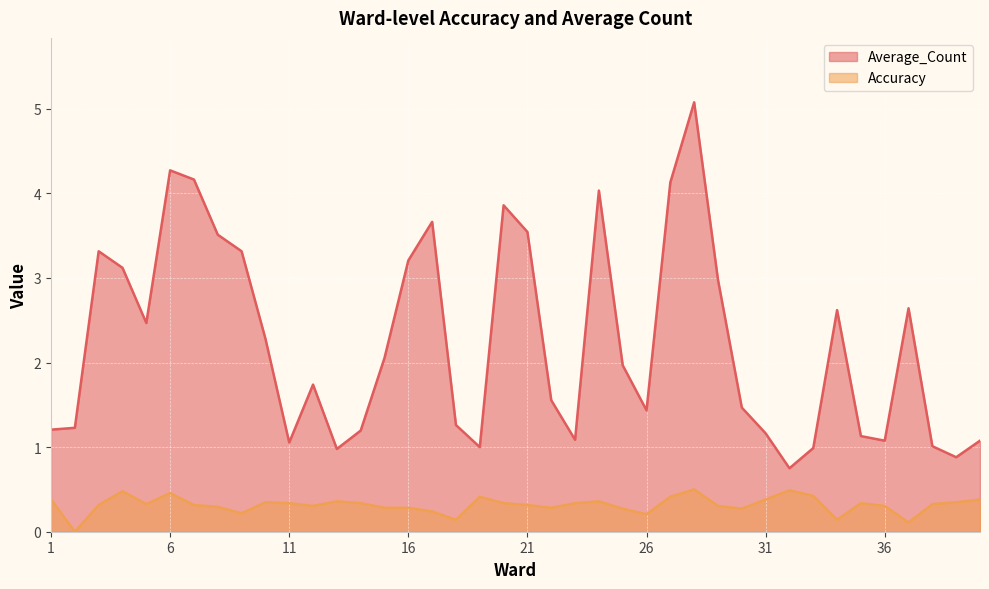

What is the highest value of the Average_Count series?

5.1